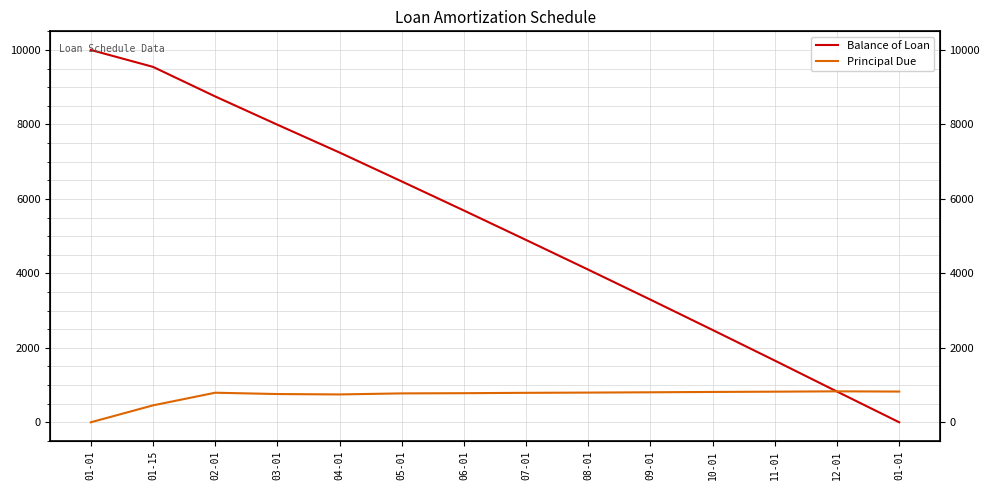

Reading right to left, list all the values displayed in this chart.

Balance of Loan: 0.0	825.1	1656.2	2478.4	3293.3	4099.0	4896.5	5687.8	6469.3	7245.2	7993.3	8752.0	9546.0	10000.0
Principal Due: 825.1	831.1	822.2	814.9	805.6	797.5	791.3	781.5	776.0	748.1	758.6	794.1	454.0	0.0